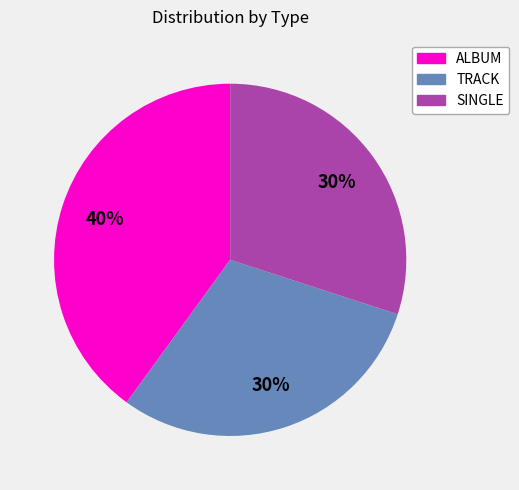

Which category has the biggest portion of the pie?

ALBUM